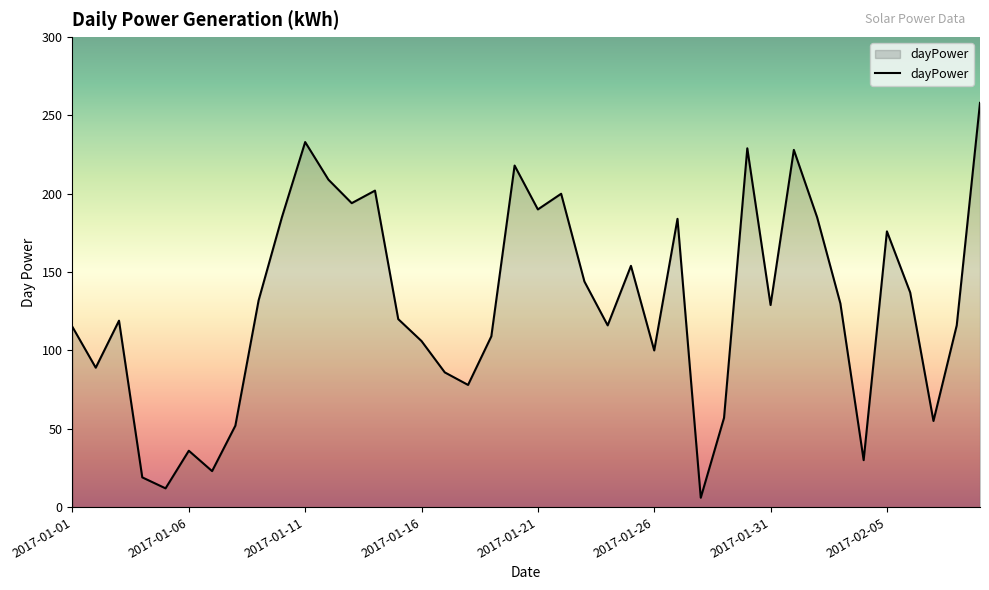

What is the greatest value displayed?

258